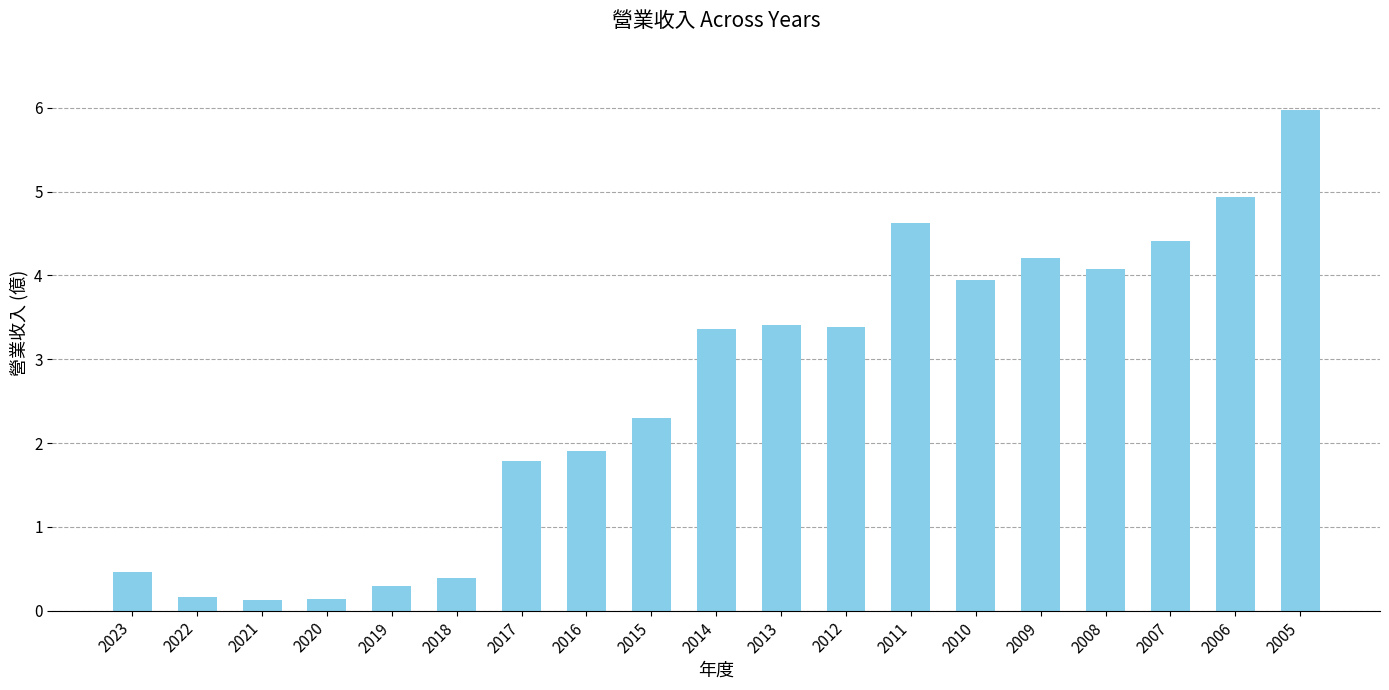

Is it true that the value at 2005 is 3.2?

False